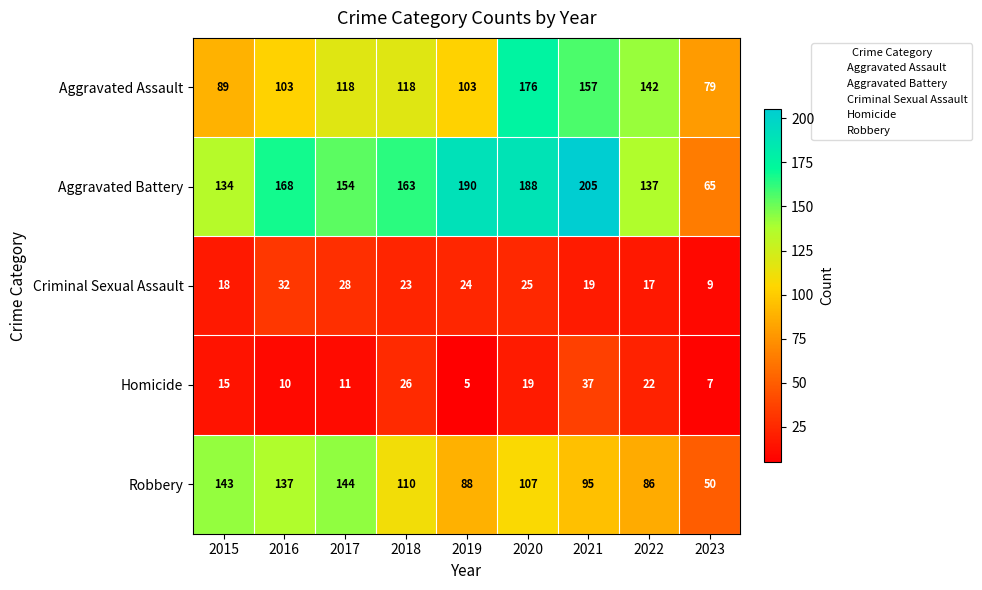

What is the approximate value of Aggravated Battery at 2019?

190